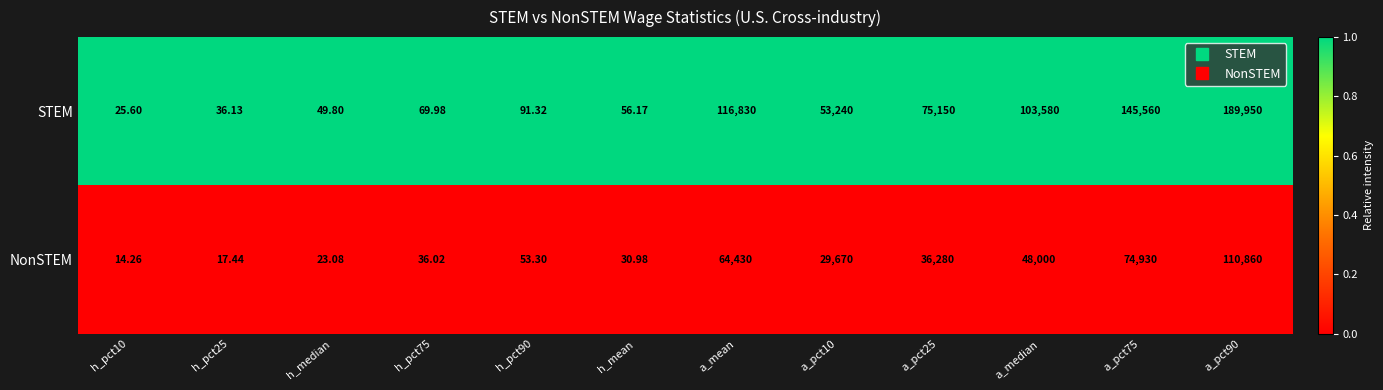

What is the total value across all series at a_pct25?

111430.0